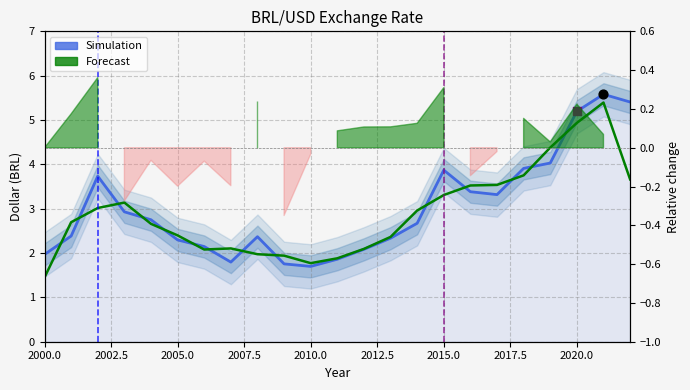

Which series reaches the minimum Y coordinate?

Forecast